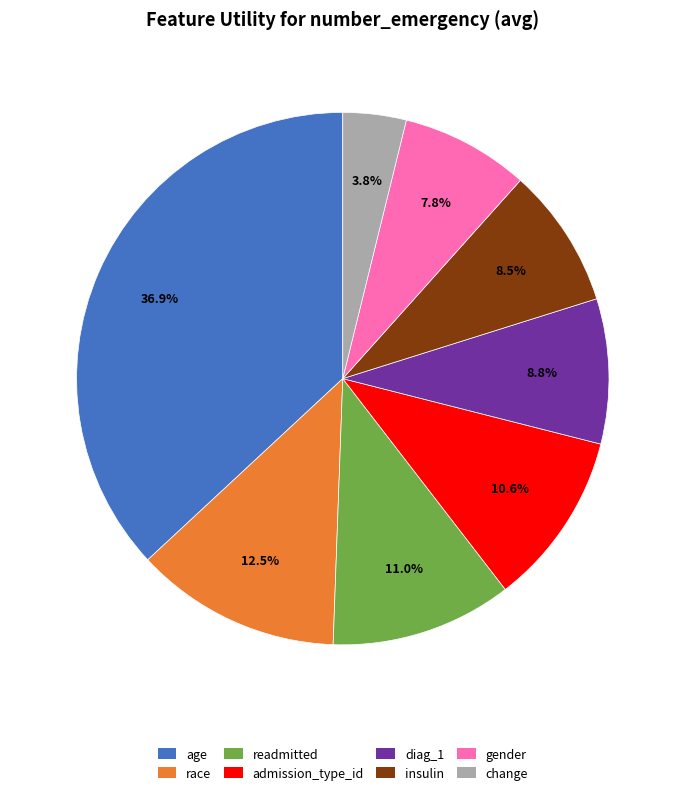

What is the total percentage of diag_1 and race?

21.3%